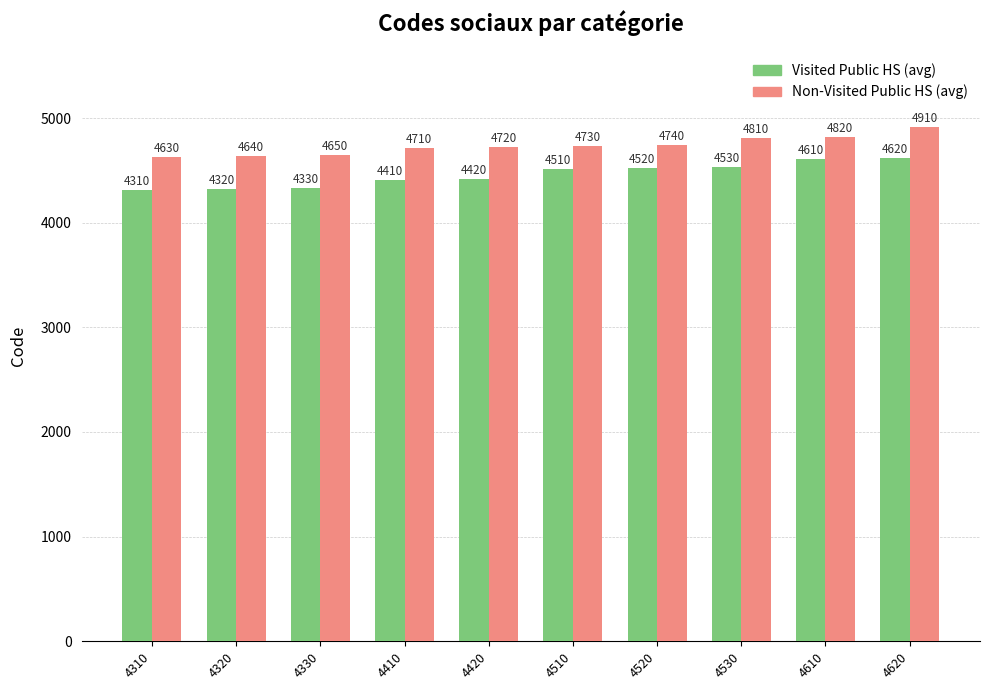

At which label is Visited Public HS (avg) closest to 4465?

4420